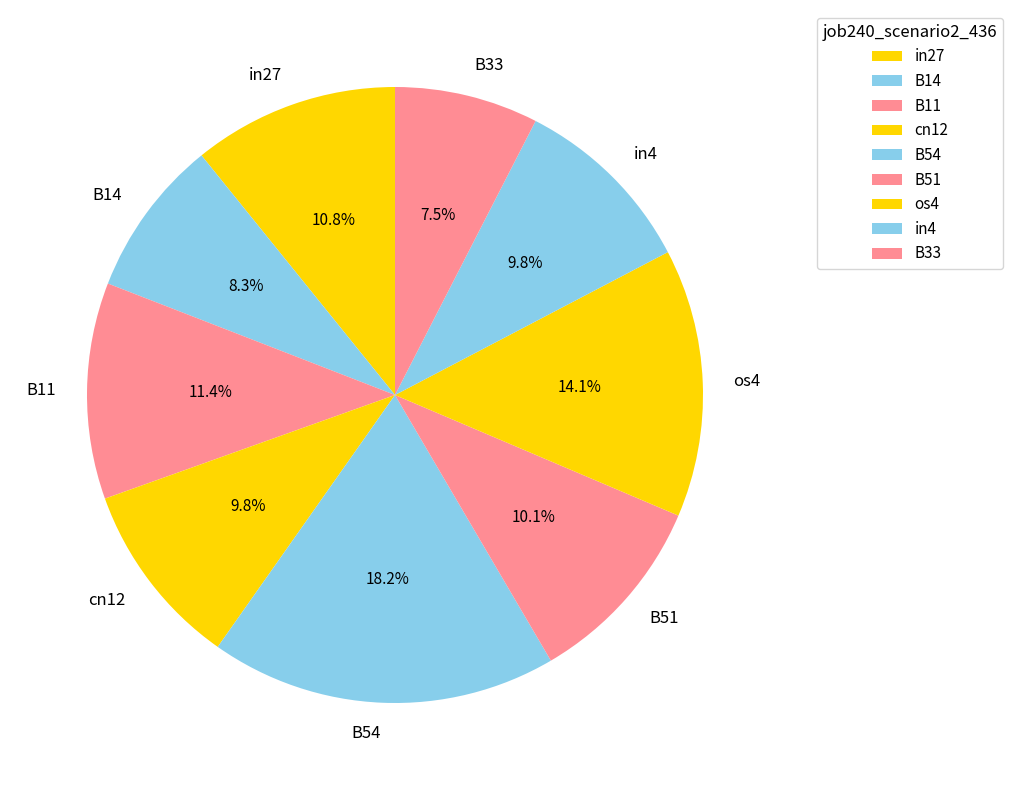

Do B54 and in4 together represent more than half of the pie?

No